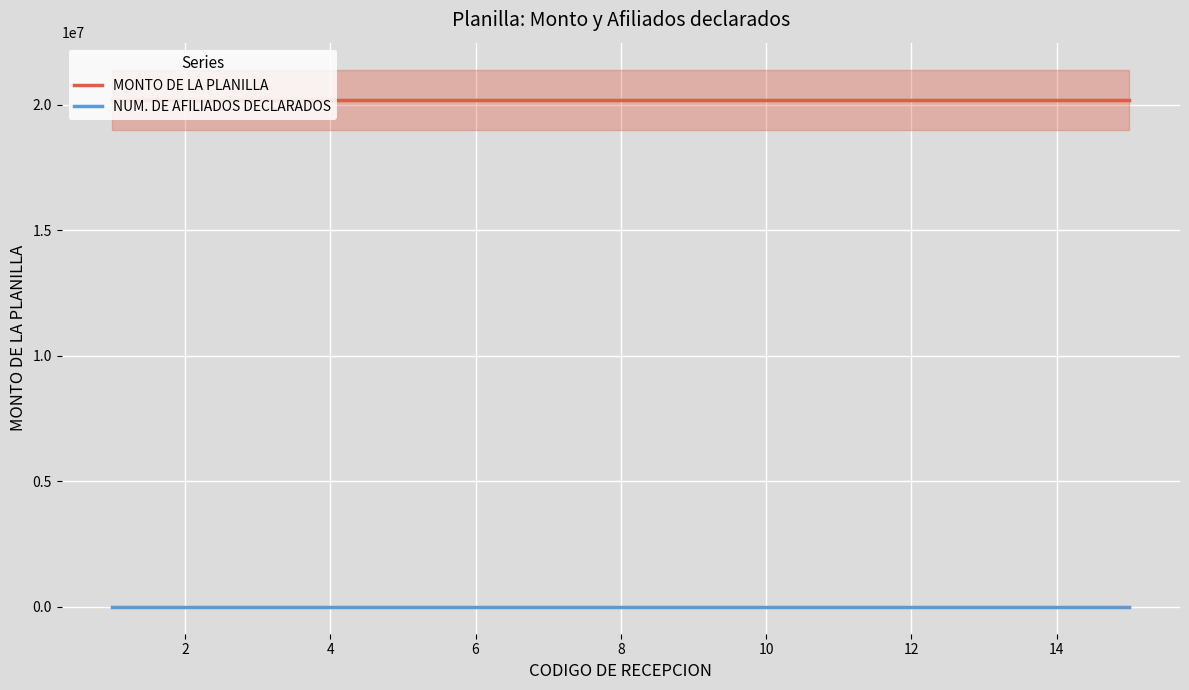

How many lines are shown in the chart?

2